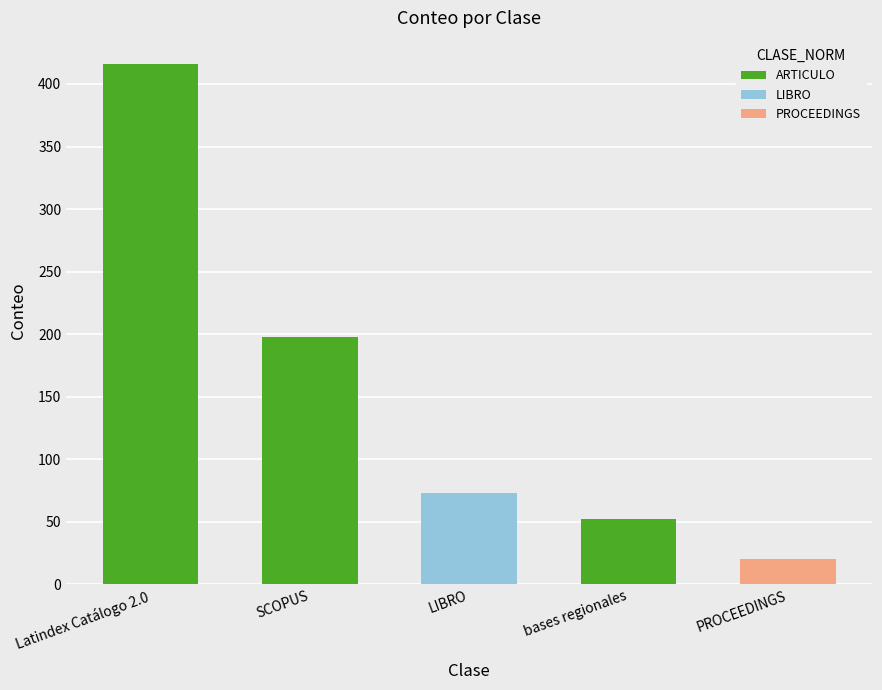

What is the sum of all ARTICULO values?

666